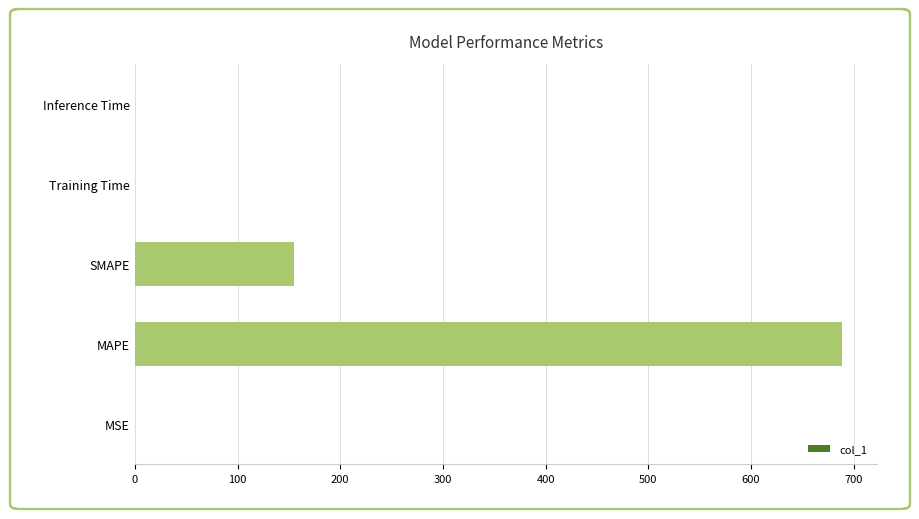

What is the sum of all values?

843.3